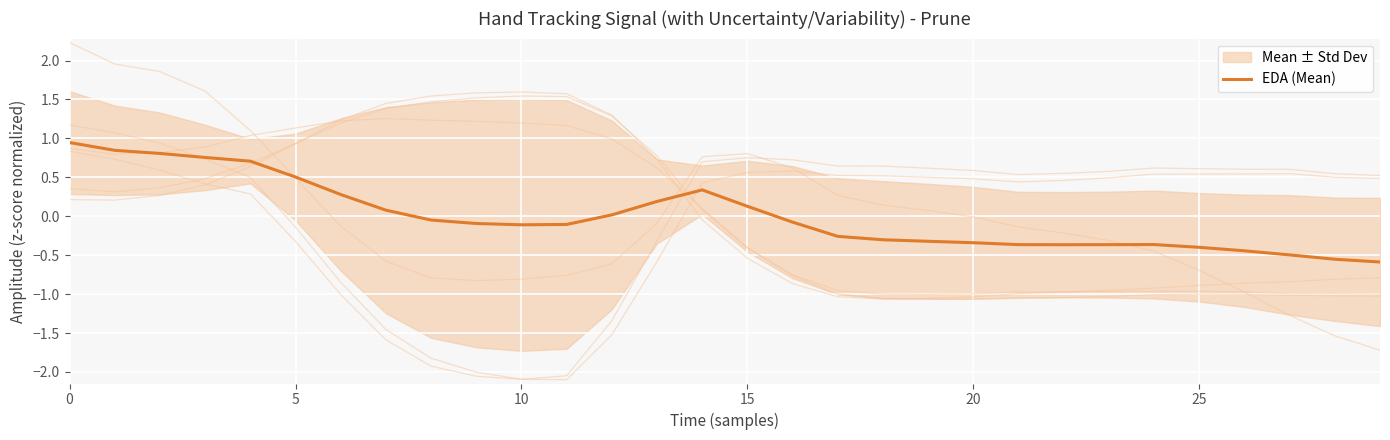

What is the difference between the maximum and minimum values?

1.5